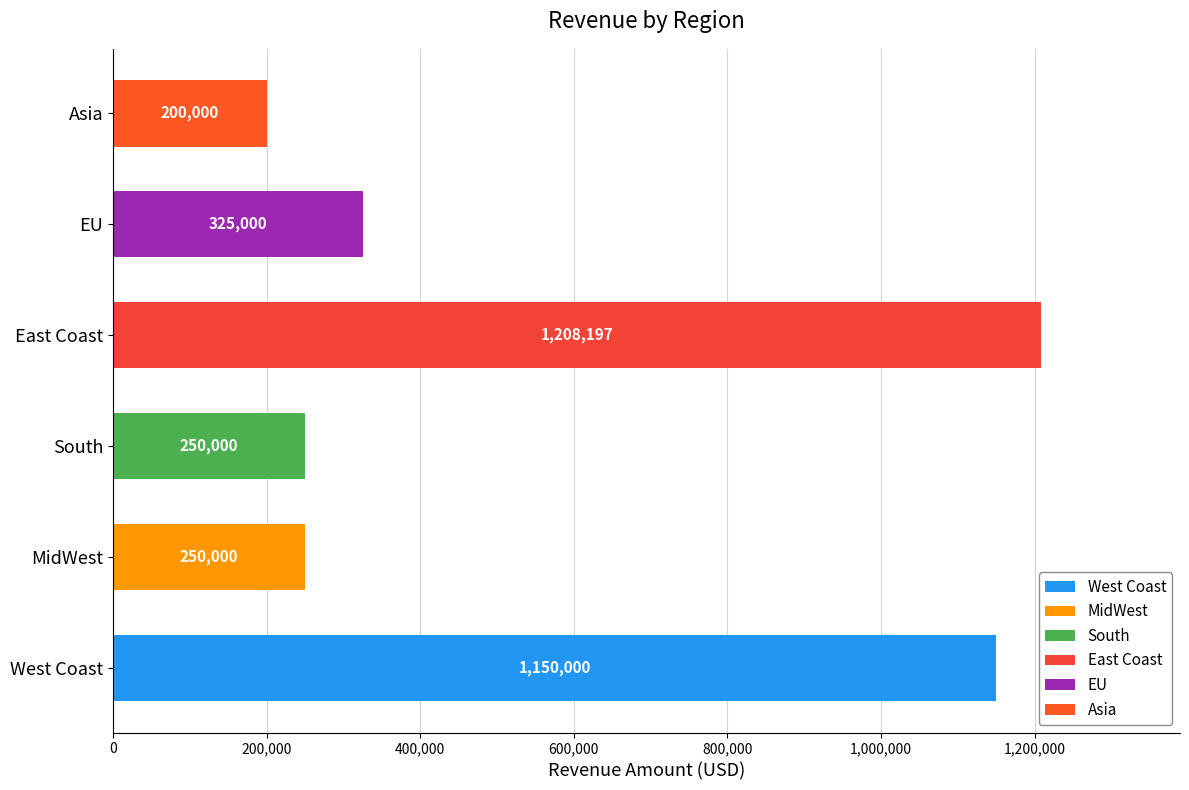

Is it true that the value at South is 250000?

True